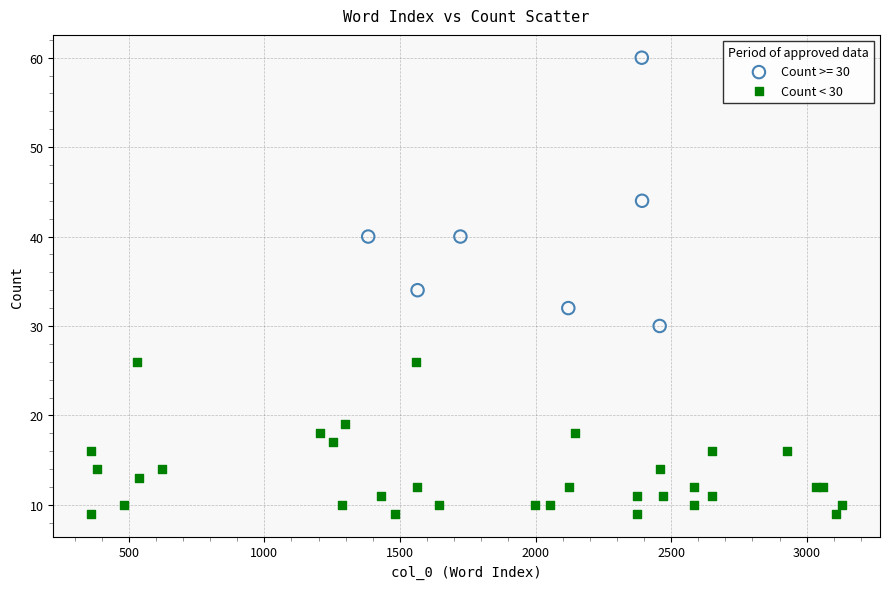

Which series has the widest spread of Y values?

Count >= 30